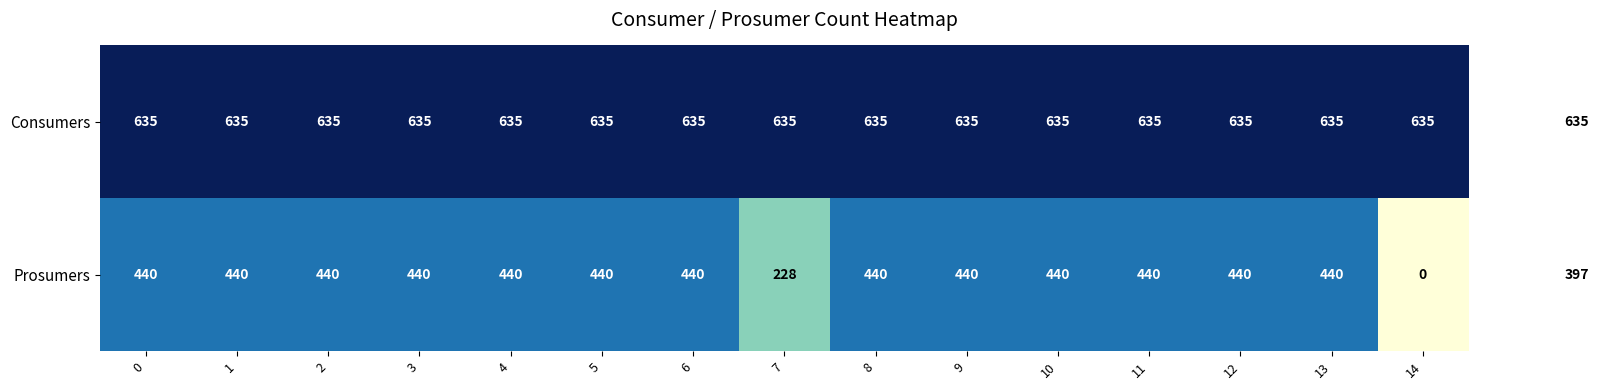

Reading right to left, extract all data points from this chart.

Consumers: 14=635	13=635	12=635	11=635	10=635	9=635	8=635	7=635	6=635	5=635	4=635	3=635	2=635	1=635	0=635
Prosumers: 14=0	13=440	12=440	11=440	10=440	9=440	8=440	7=228	6=440	5=440	4=440	3=440	2=440	1=440	0=440